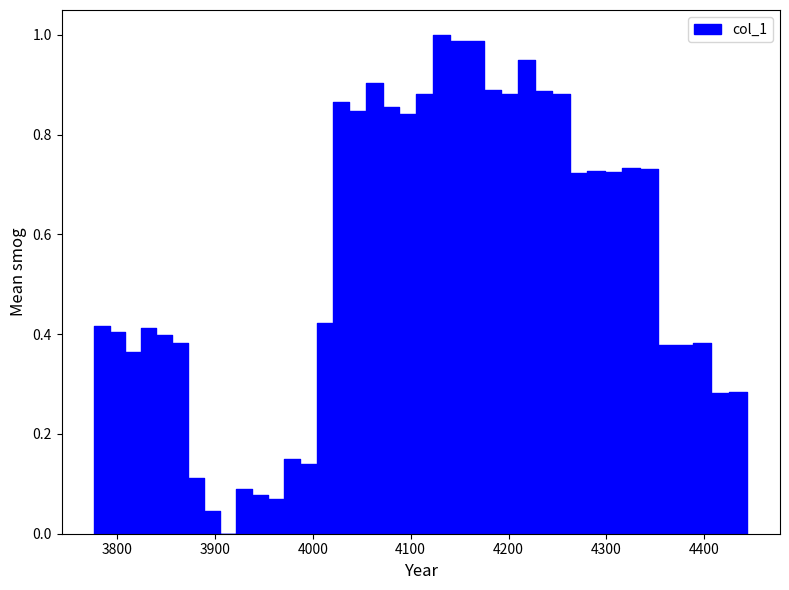

At which category does the chart reach its minimum across all series?

3904.889122763042